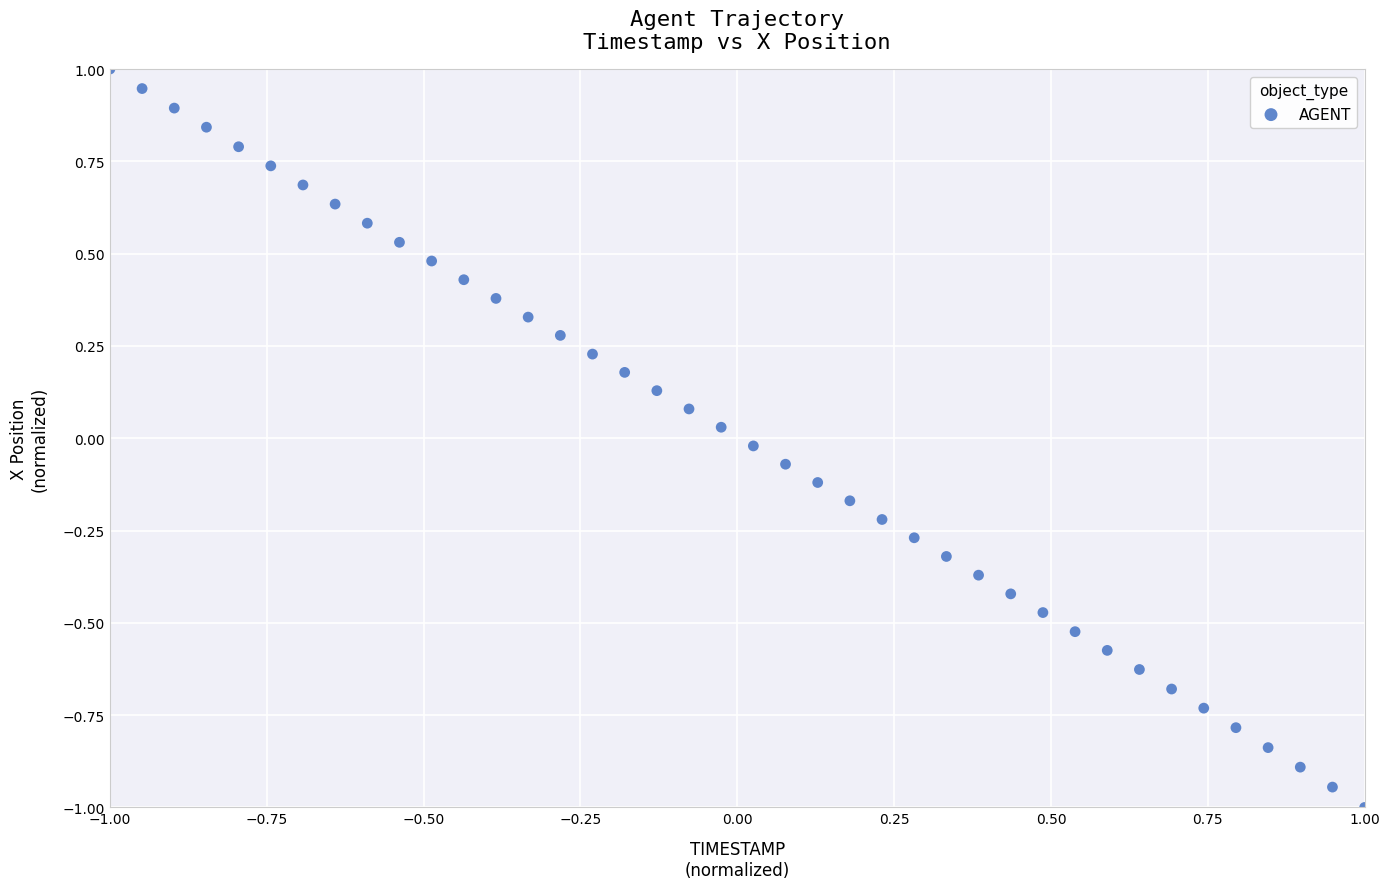

What is the range of Y values (max minus min)?

2.0